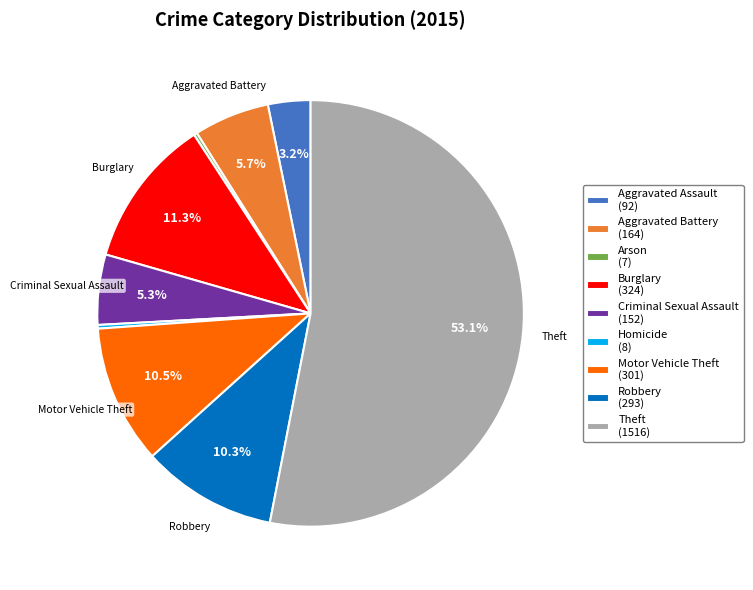

Is Theft (1516) the majority of the pie?

Yes